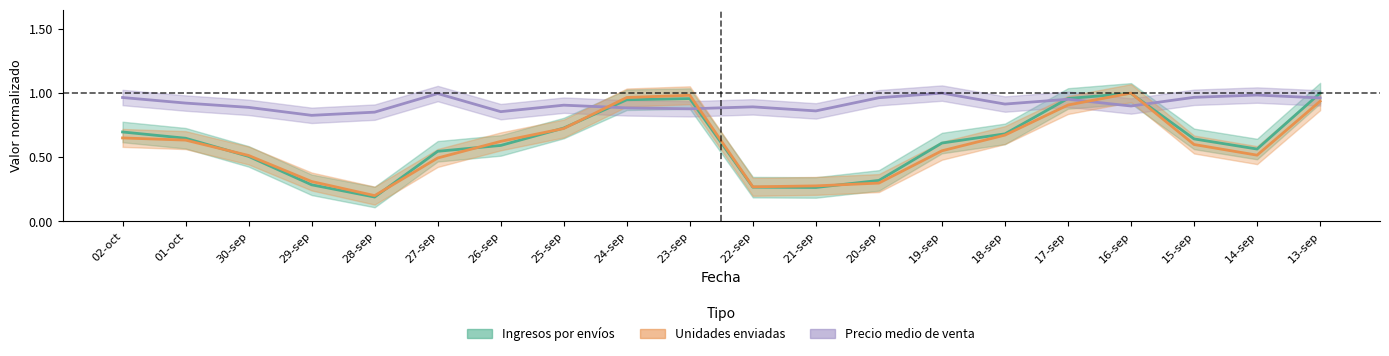

At how many categories does at least one series exceed 0?

20